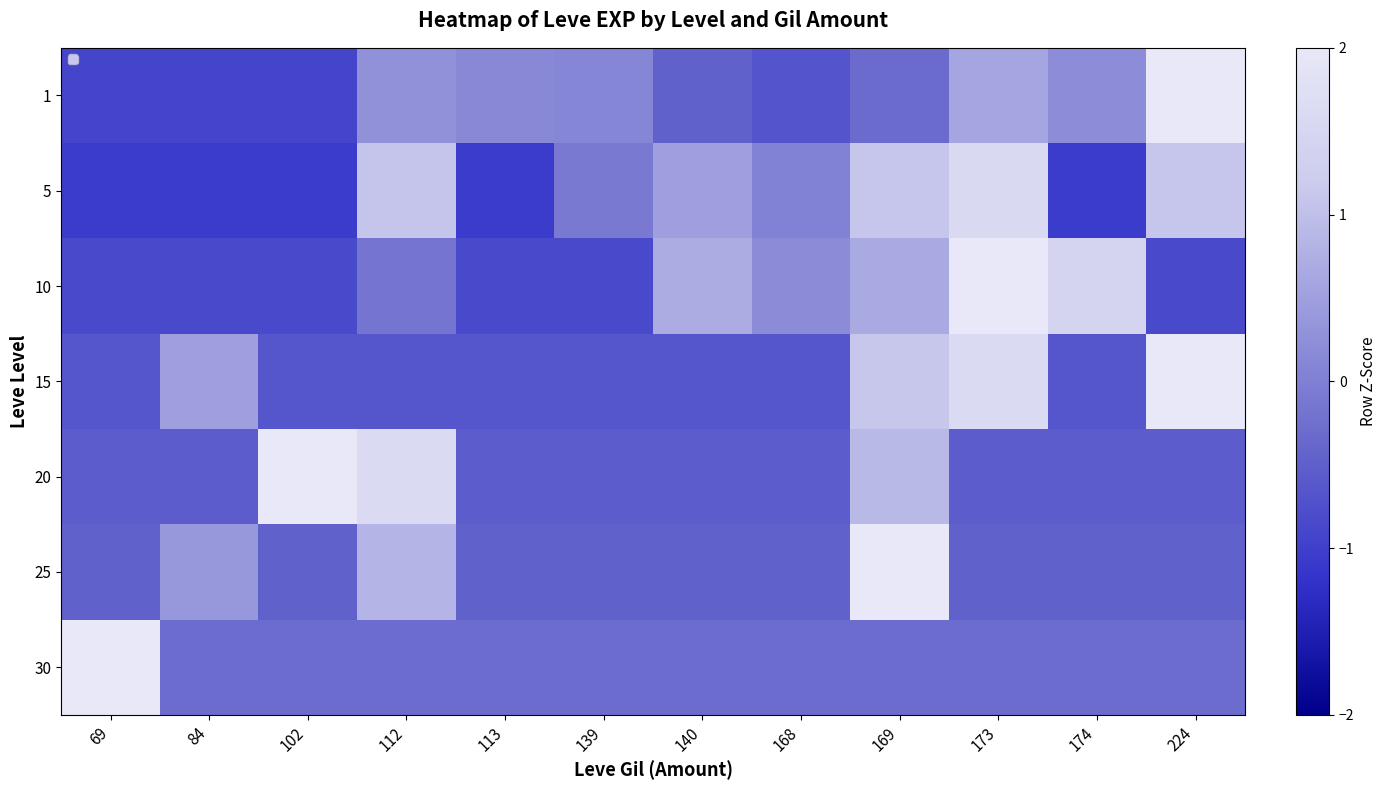

At how many categories does at least one series exceed 0?

12